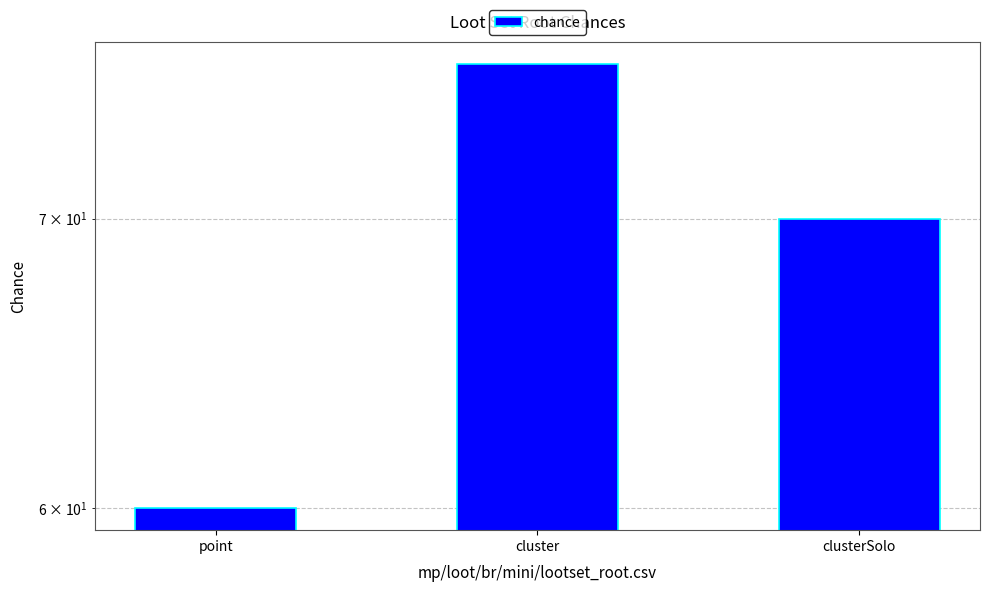

Where is the data nearest to the value 68?

clusterSolo